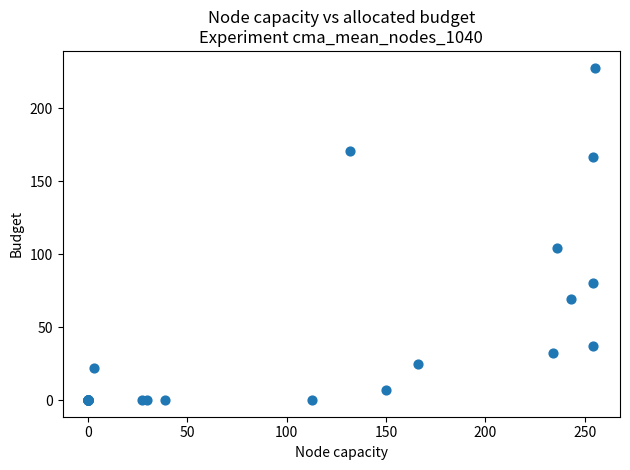

What Y value in the scatter plot is closest to 114?

104